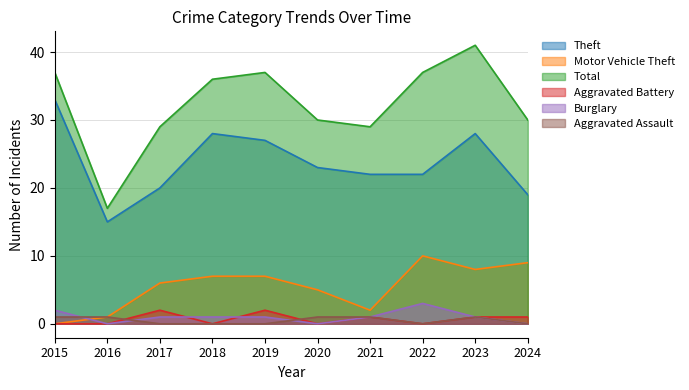

How many data points does each series have?

10